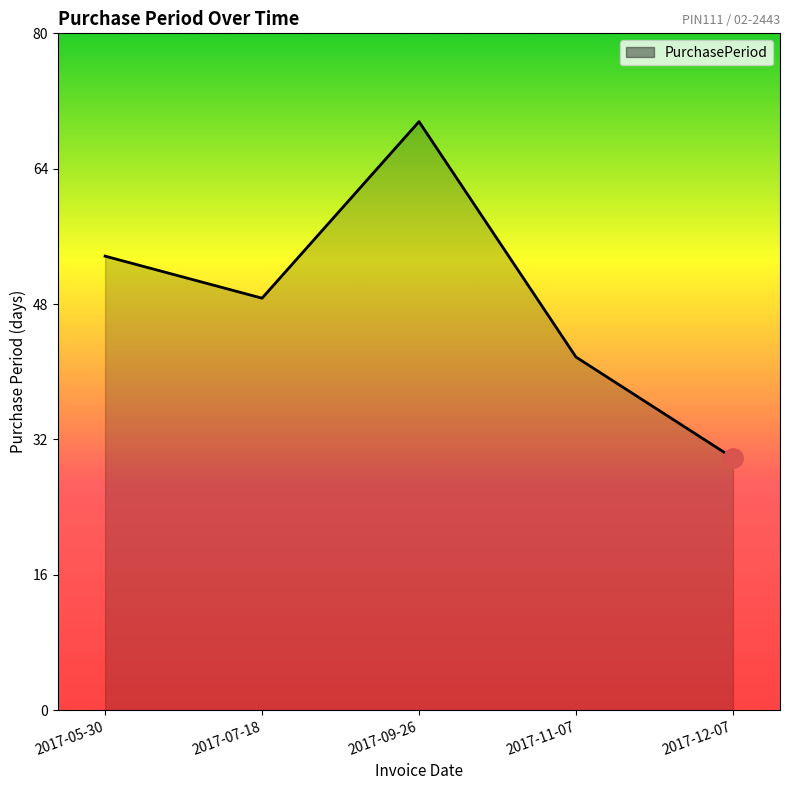

What position from the left is 2017-09-26?

3